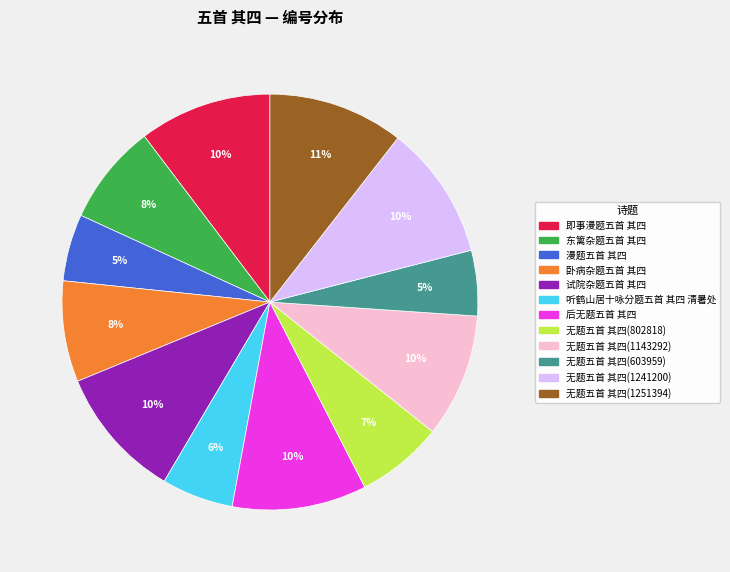

Does any single category account for the majority?

No